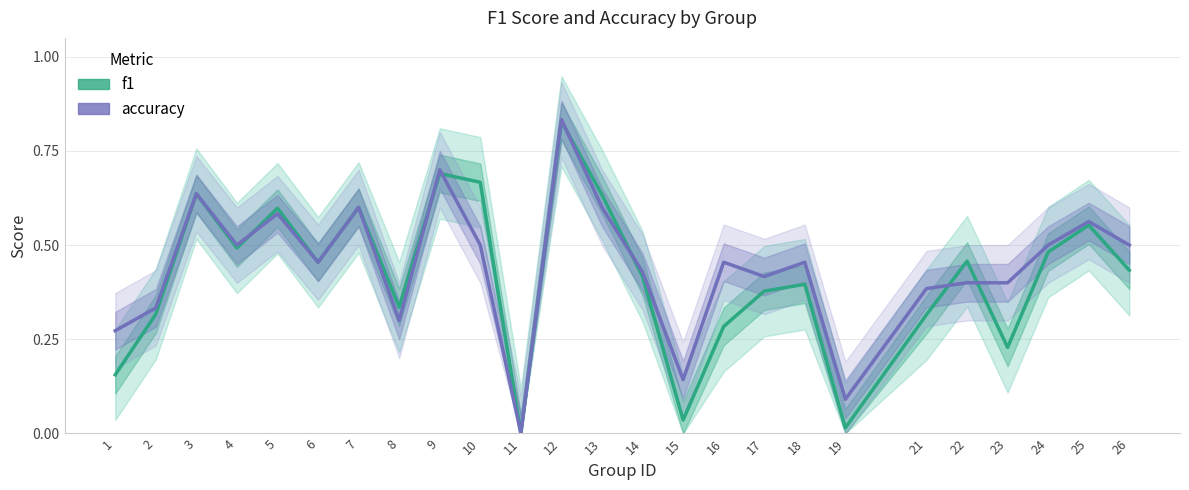

Reading left to right, what are all the values shown in this chart?

f1: 0.2	0.3	0.6	0.5	0.6	0.5	0.6	0.3	0.7	0.7	0.0	0.8	0.6	0.4	0.0	0.3	0.4	0.4	0.0	0.3	0.5	0.2	0.5	0.6	0.4
accuracy: 0.3	0.3	0.6	0.5	0.6	0.5	0.6	0.3	0.7	0.5	0.0	0.8	0.6	0.4	0.1	0.5	0.4	0.5	0.1	0.4	0.4	0.4	0.5	0.6	0.5